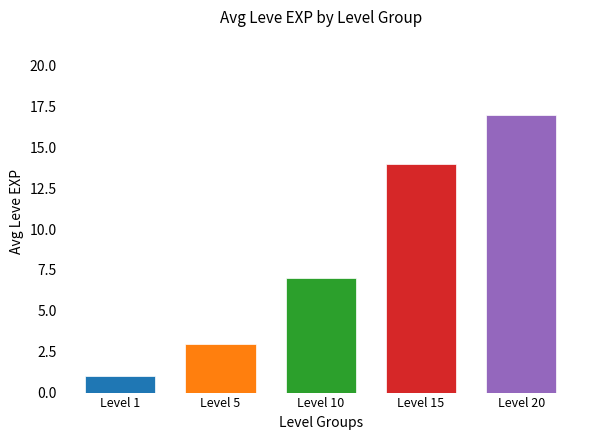

What is the value of the 3rd bar from the left?

7